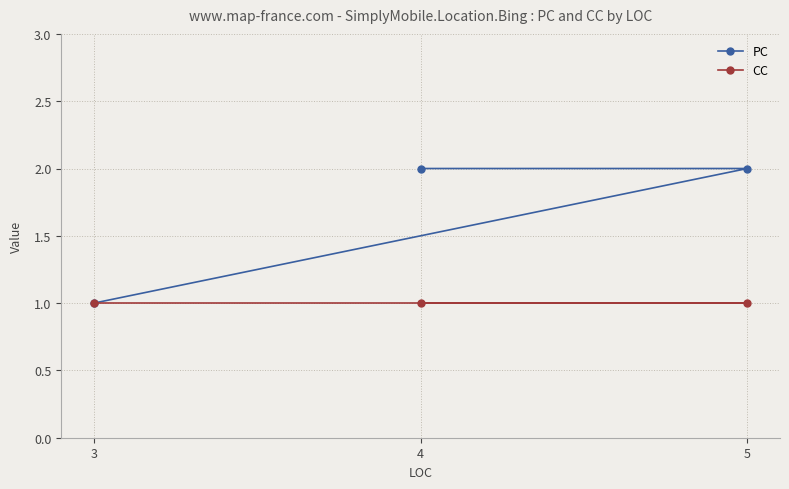

Reading left to right, transcribe all the data shown in this chart.

PC: 3=1	4=2	5=2
CC: 3=1	4=1	5=1